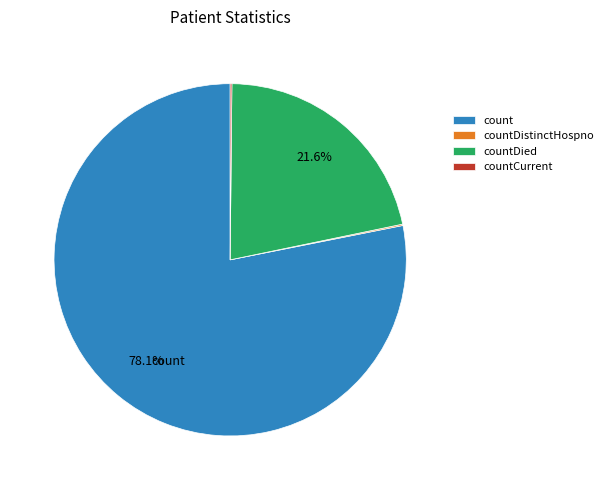

Is there any slice that represents more than half of the pie?

Yes